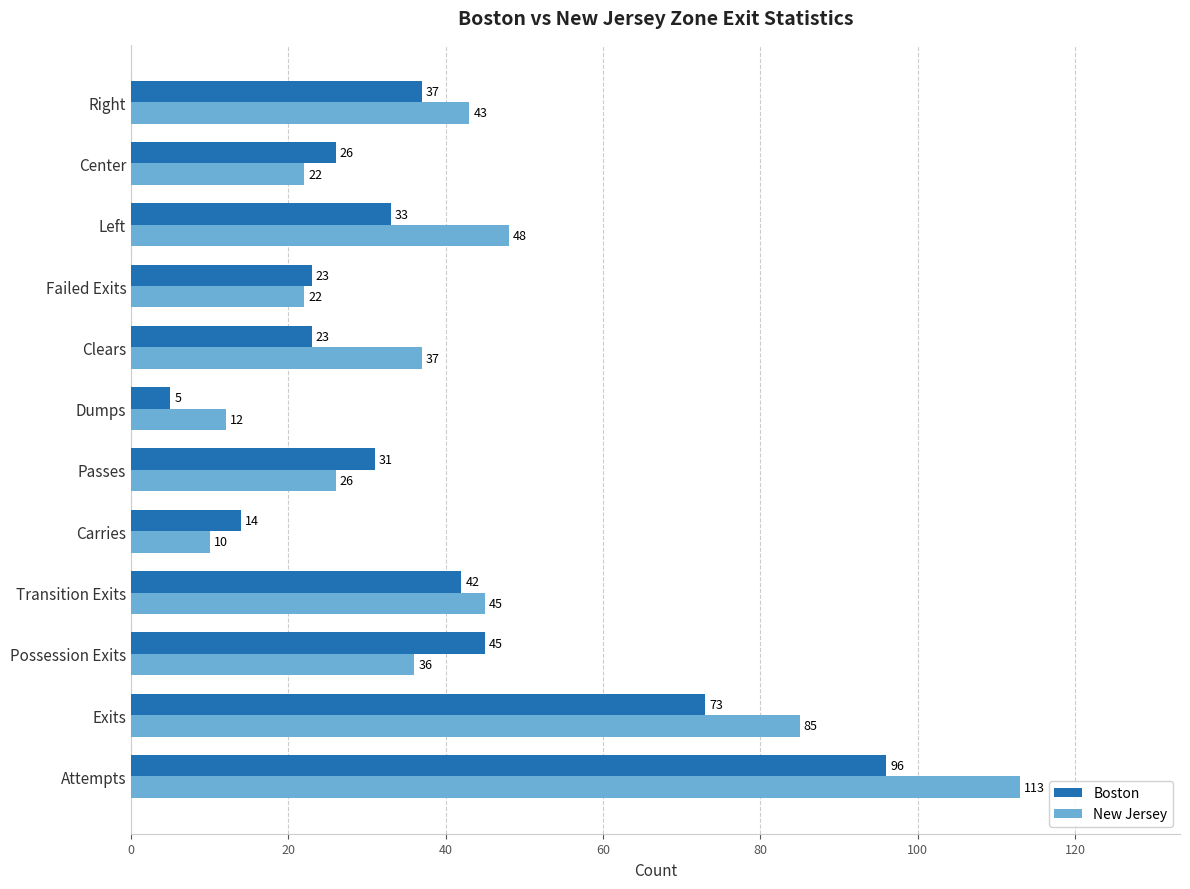

What is the total value across all series at Dumps?

17